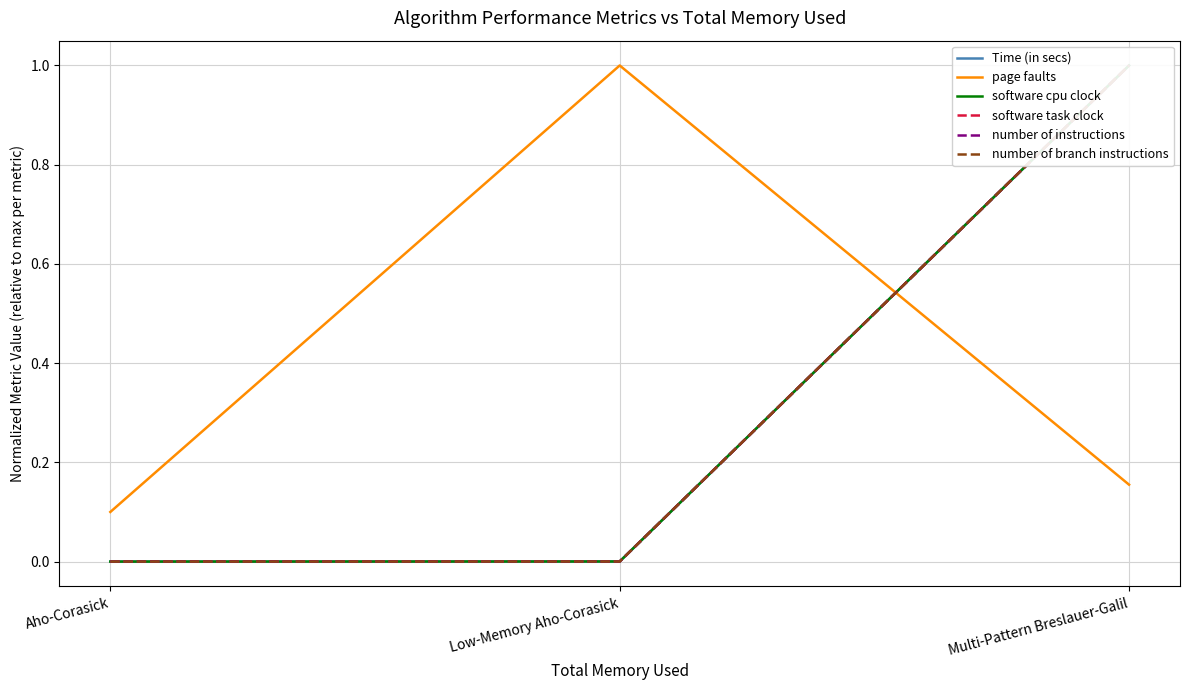

Rank the categories by software task clock value from lowest to highest.

Aho-Corasick, Low-Memory Aho-Corasick, Multi-Pattern Breslauer-Galil